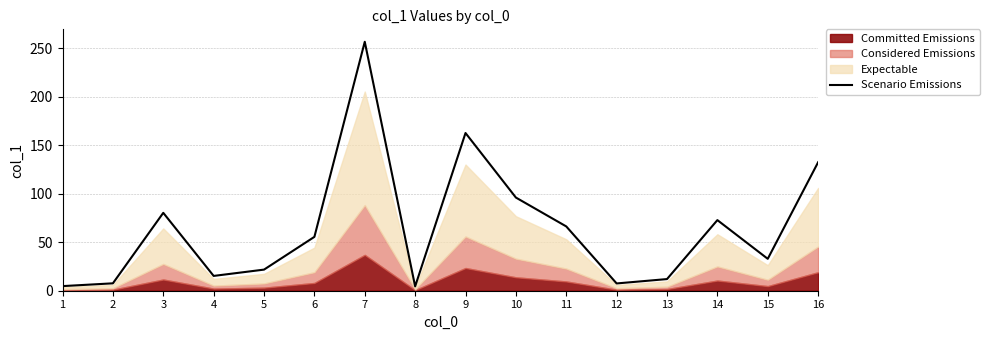

Is it true that the value at 15 is 32.9?

True